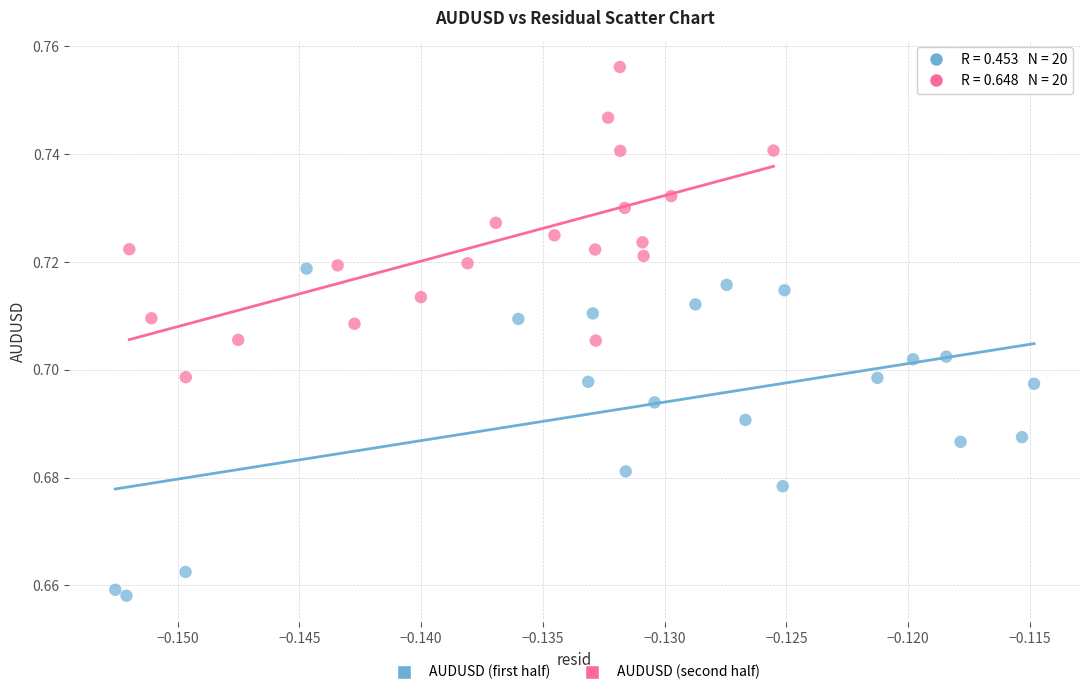

Which series reaches the minimum Y coordinate?

AUDUSD (first half)